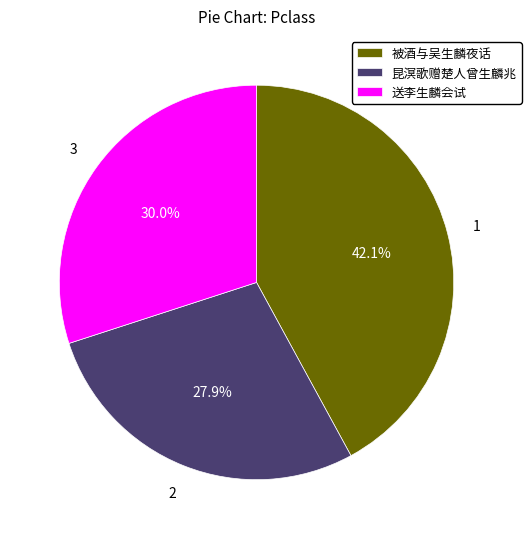

To the nearest percent, what portion does 昆溟歌赠楚人曾生麟兆 represent?

28%